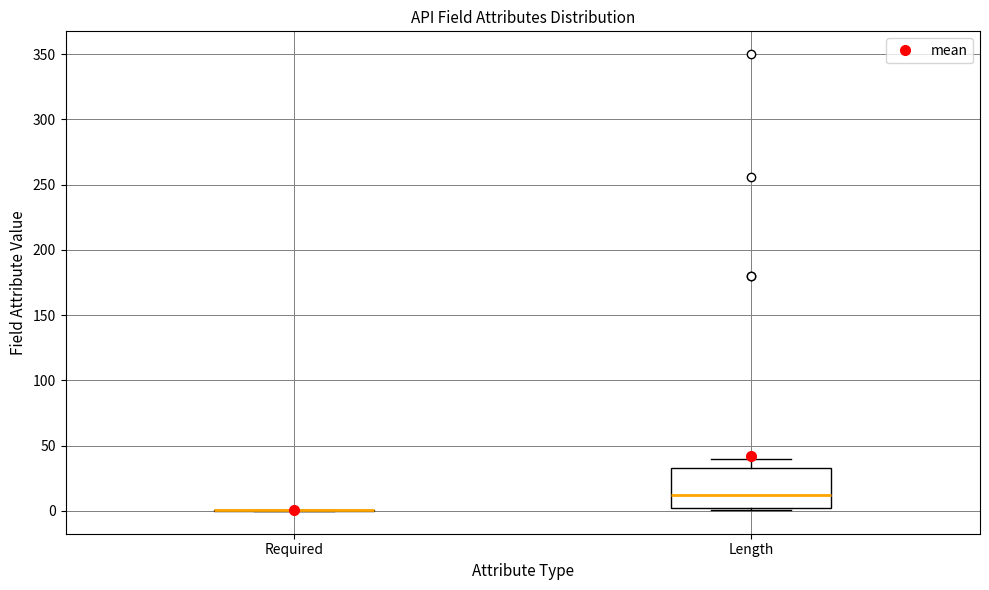

Which box is the tallest, from its lower edge to its upper edge?

Length